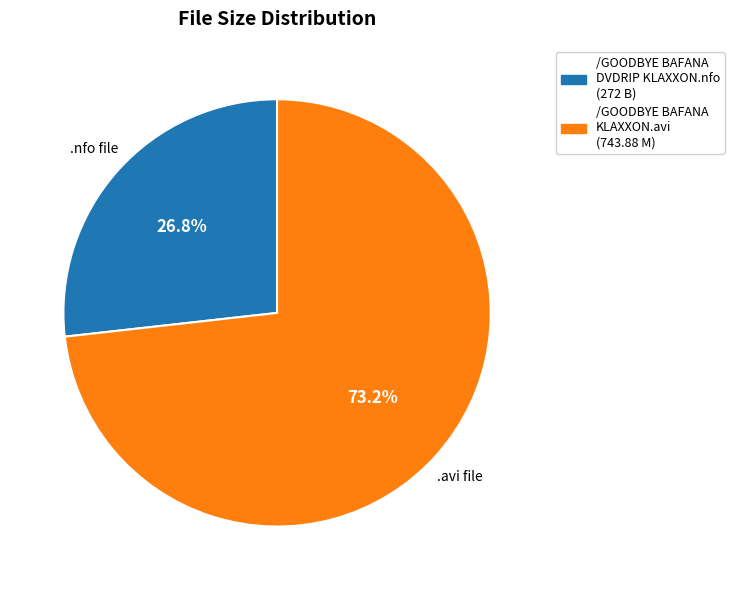

To the nearest percent, what is the combined percentage of /GOODBYE BAFANA KLAXXON.avi and /GOODBYE BAFANA DVDRIP KLAXXON.nfo?

100%